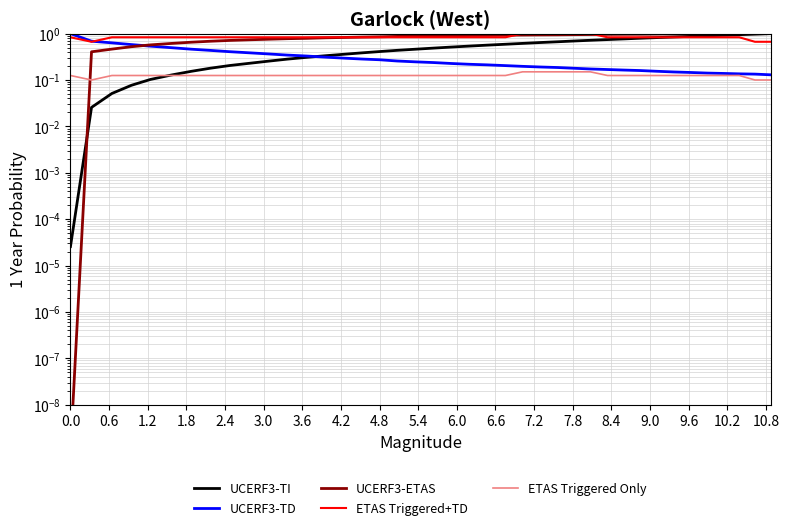

What is the maximum value for UCERF3-ETAS?

1.0